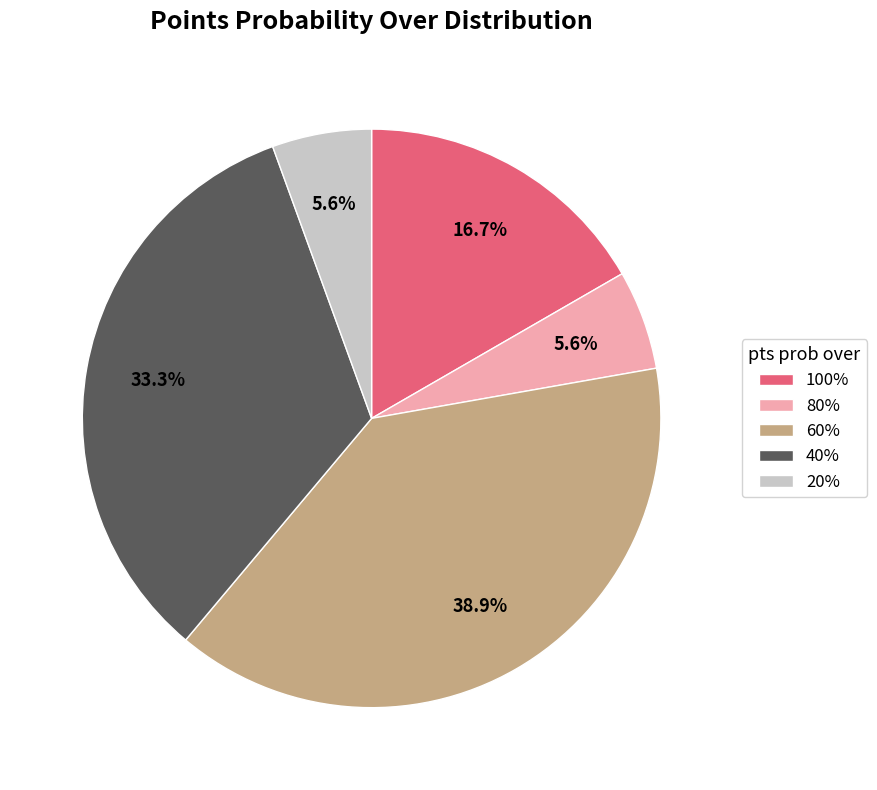

Is there any slice that represents more than half of the pie?

No